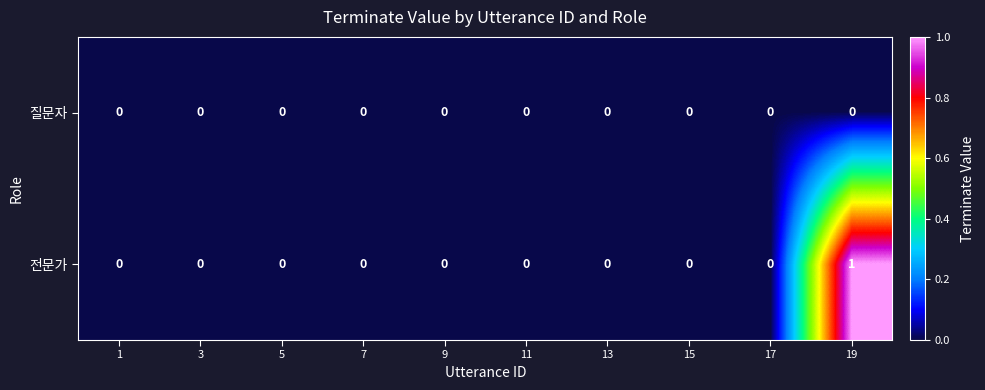

Which series has the largest total across all categories?

전문가